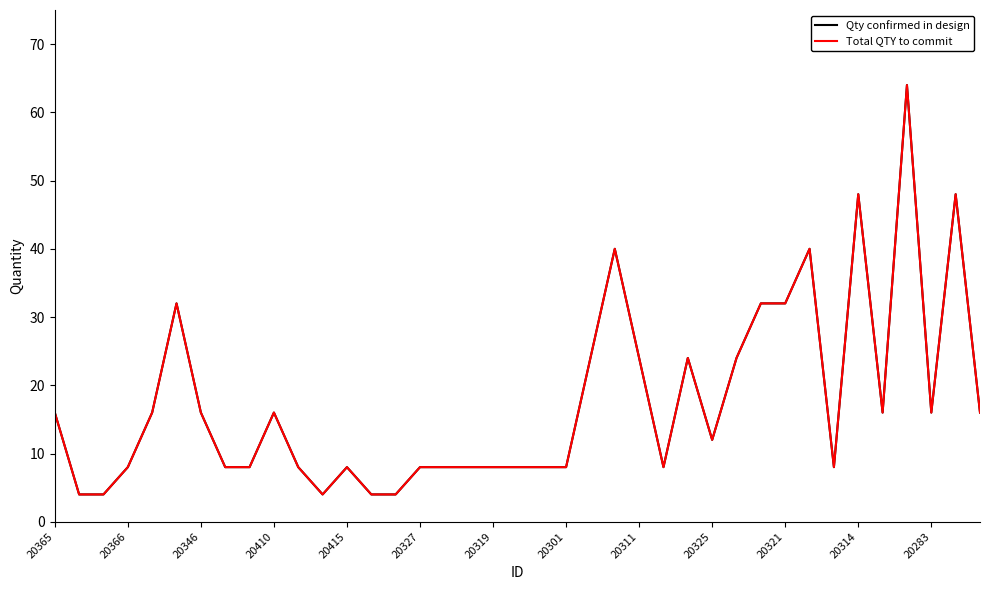

Does the chart display data point markers on the line(s)?

No